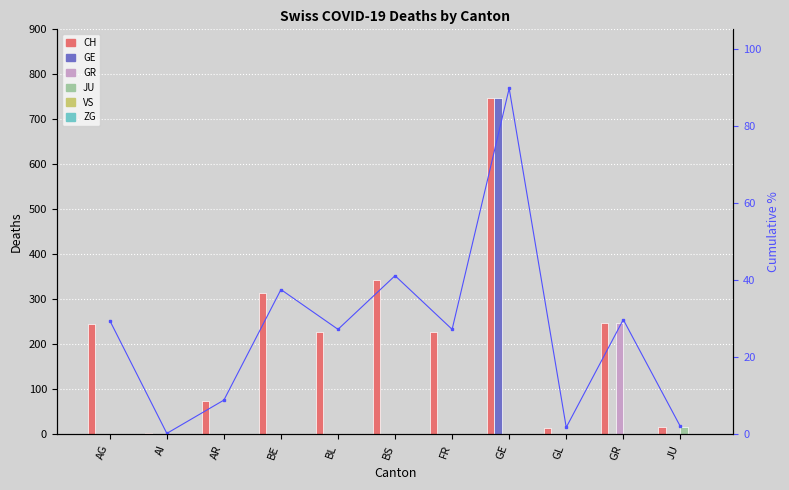

Is it true that JU equals 17 at JU?

True